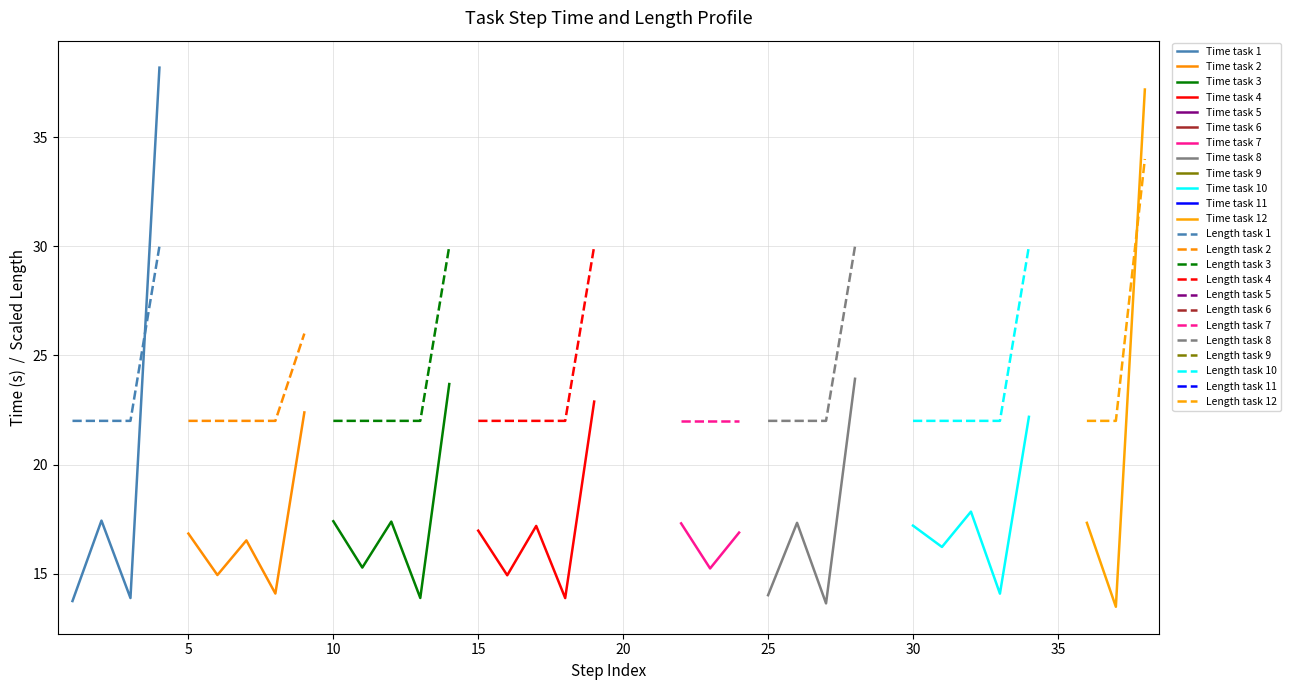

Reading right to left, transcribe all the data shown in this chart.

time: 37.2	13.5	17.3	22.1	22.2	14.1	17.8	16.2	17.2	23.0	23.9	13.6	17.3	14.0	16.9	15.2	17.3	22.4	21.4	22.9	13.9	17.2	14.9	17.0	23.7	13.9	17.4	15.3	17.4	22.4	14.1	16.5	14.9	16.8	38.2	13.9	17.4	13.7
length: 7.0	4.0	4.0	5.0	6.0	4.0	4.0	4.0	4.0	5.0	6.0	4.0	4.0	4.0	4.0	4.0	4.0	5.0	5.0	6.0	4.0	4.0	4.0	4.0	6.0	4.0	4.0	4.0	4.0	5.0	4.0	4.0	4.0	4.0	6.0	4.0	4.0	4.0